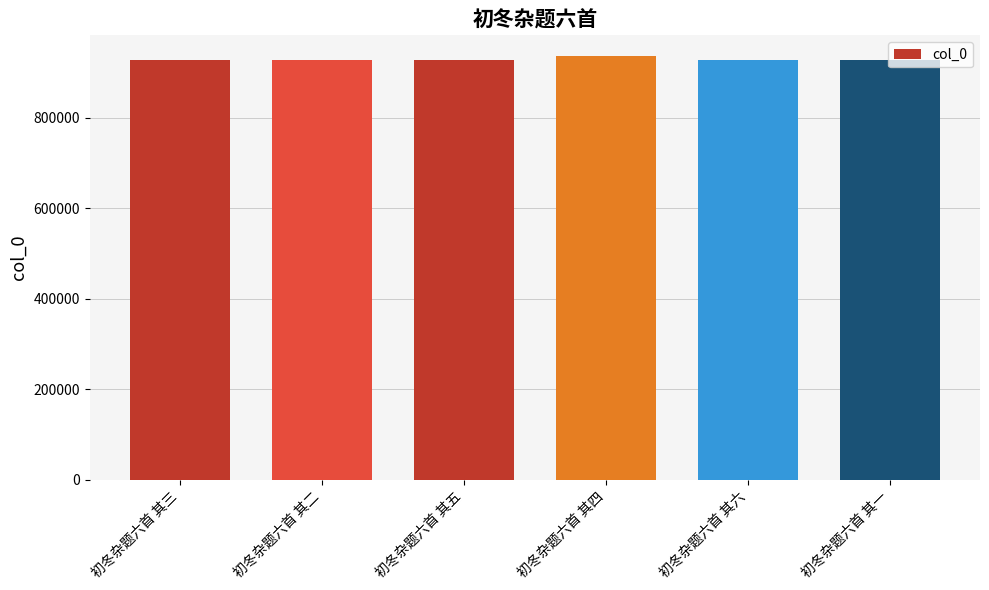

What position from the left is 初冬杂题六首 其一?

6